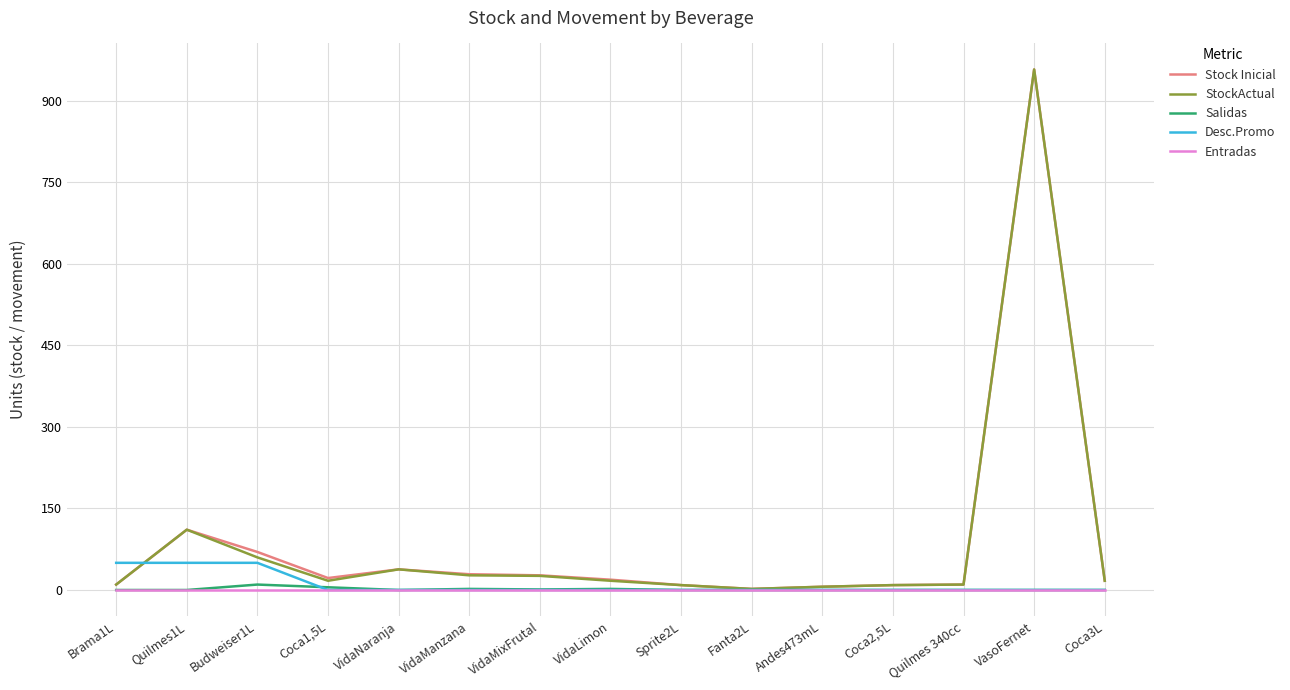

At which label is Stock Inicial closest to 480?

Quilmes1L